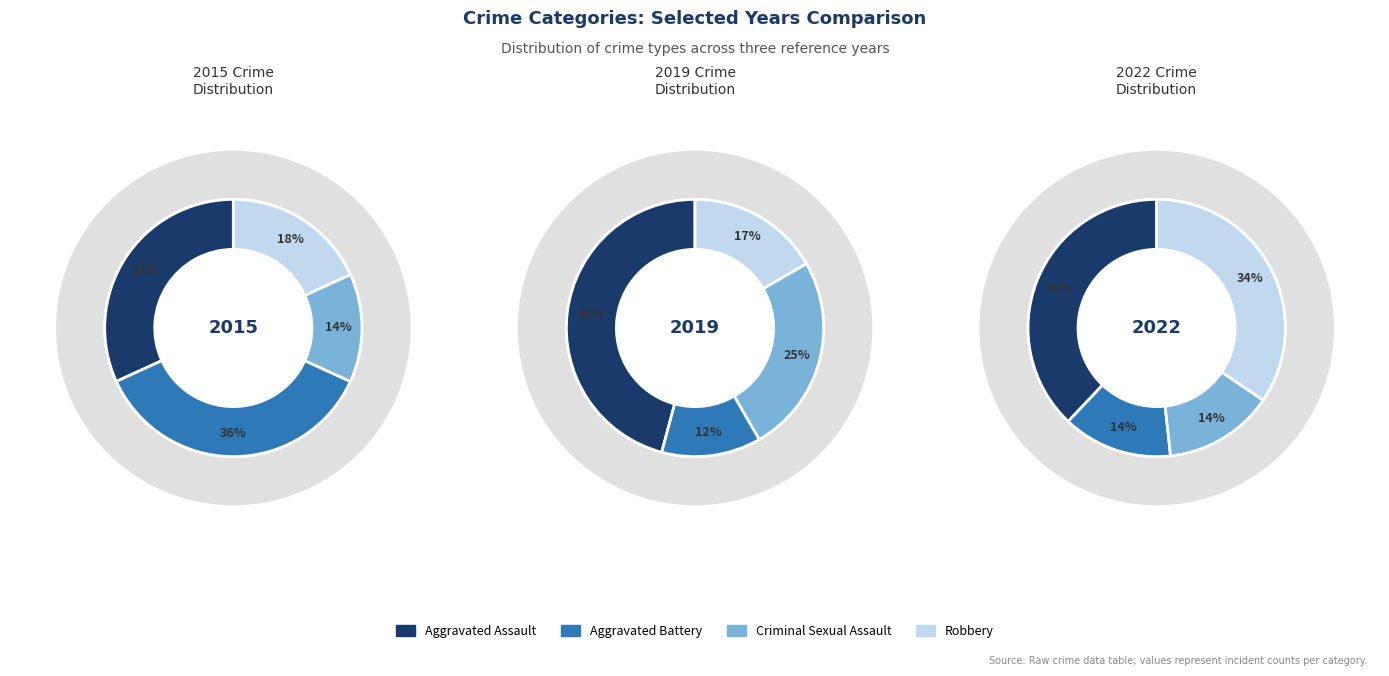

Is it true that 6 is 21% of the pie?

True